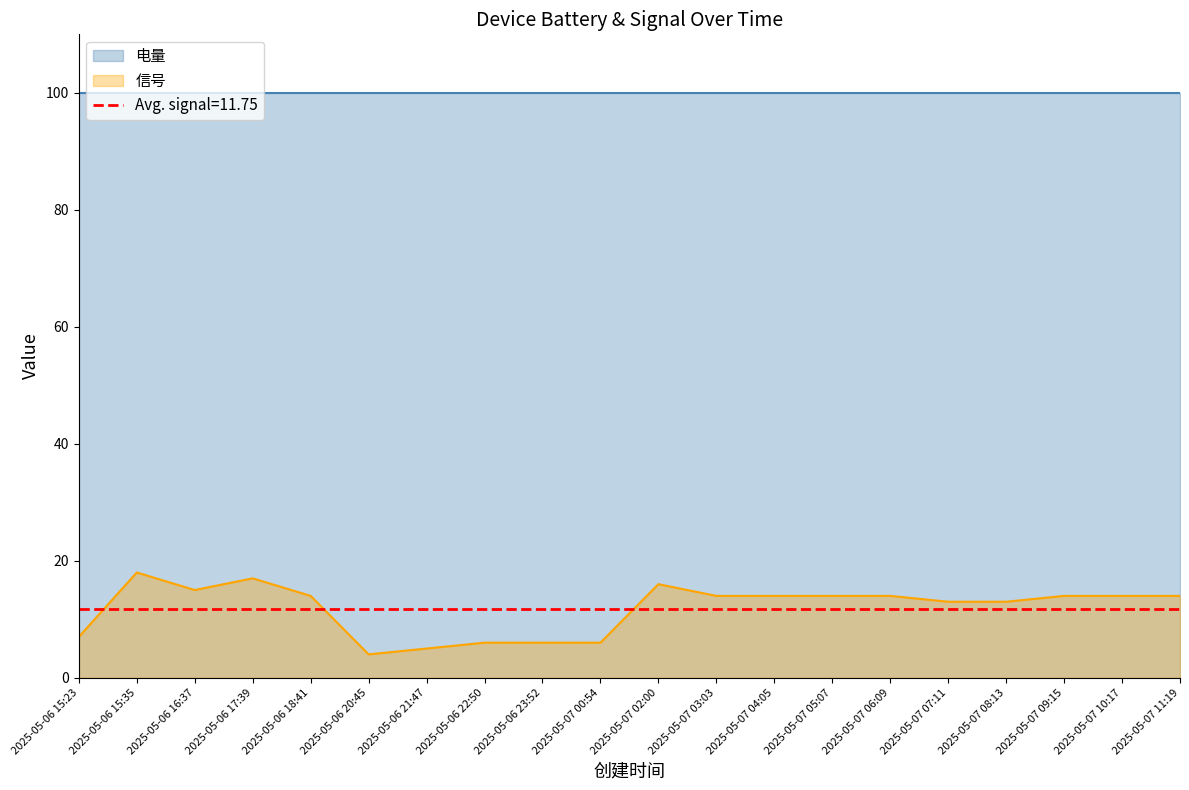

At which label does the data first exceed 14?

2025-05-06 15:35